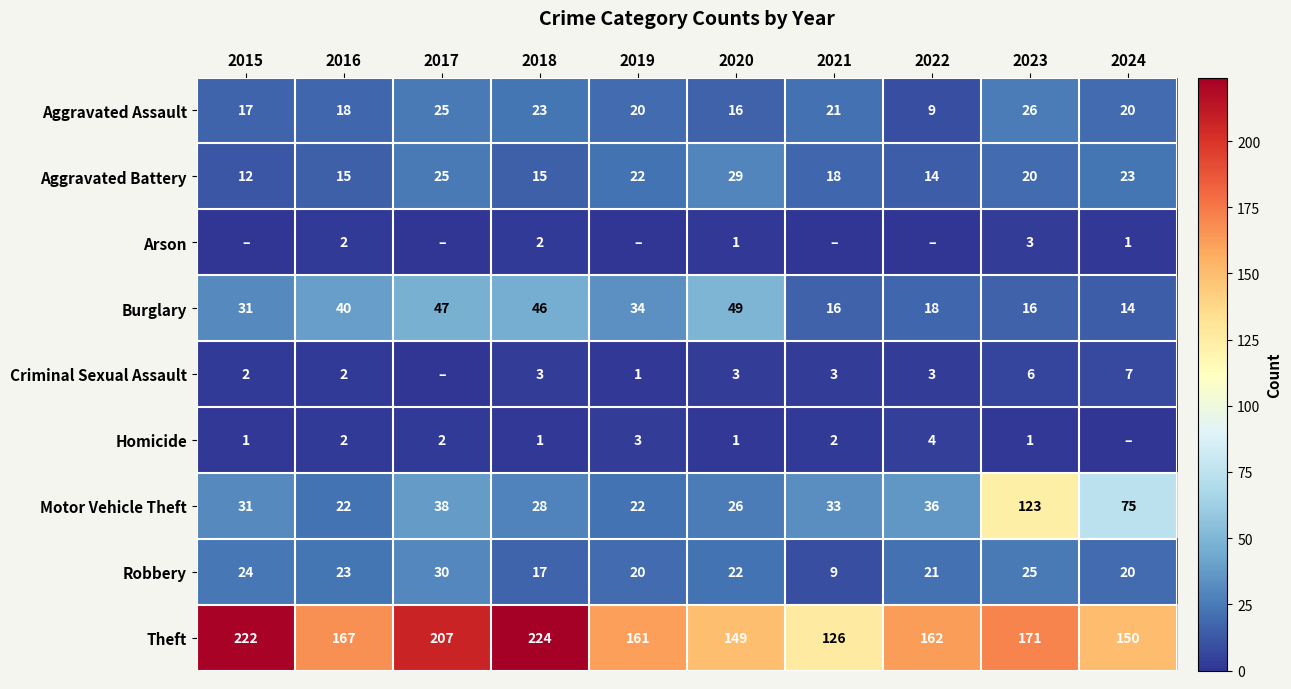

True or false: Criminal Sexual Assault has a value of 2 at 2015.

True